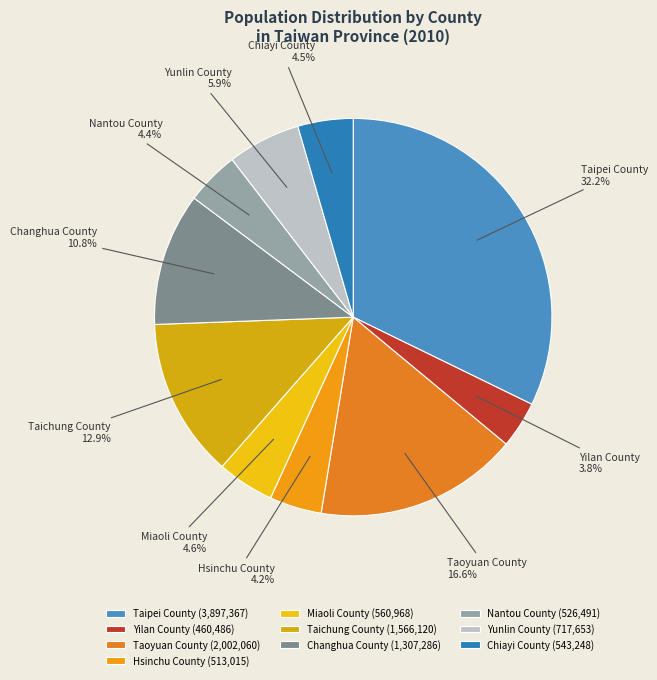

Between Taipei County and Nantou County, which is larger?

Taipei County